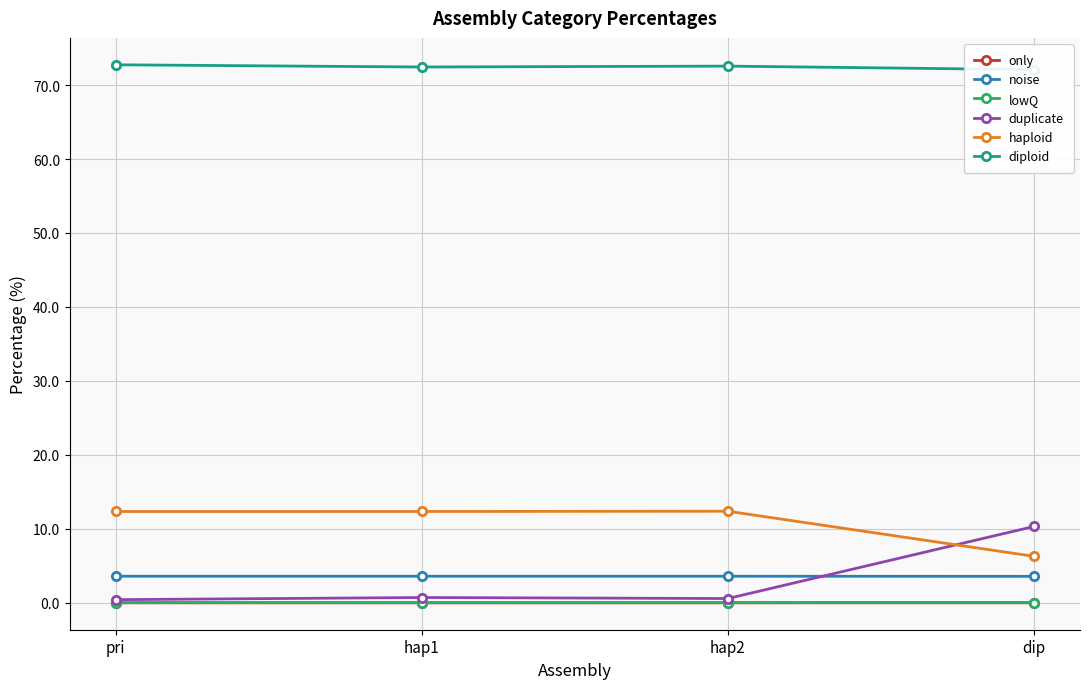

Reading left to right, extract all data points from this chart.

only: pri=0.0	hap1=0.0	hap2=0.0	dip=0.0
noise: pri=3.6	hap1=3.6	hap2=3.6	dip=3.6
lowQ: pri=0.0	hap1=0.0	hap2=0.0	dip=0.0
duplicate: pri=0.4	hap1=0.7	hap2=0.6	dip=10.3
haploid: pri=12.3	hap1=12.3	hap2=12.4	dip=6.3
diploid: pri=72.7	hap1=72.4	hap2=72.6	dip=72.1